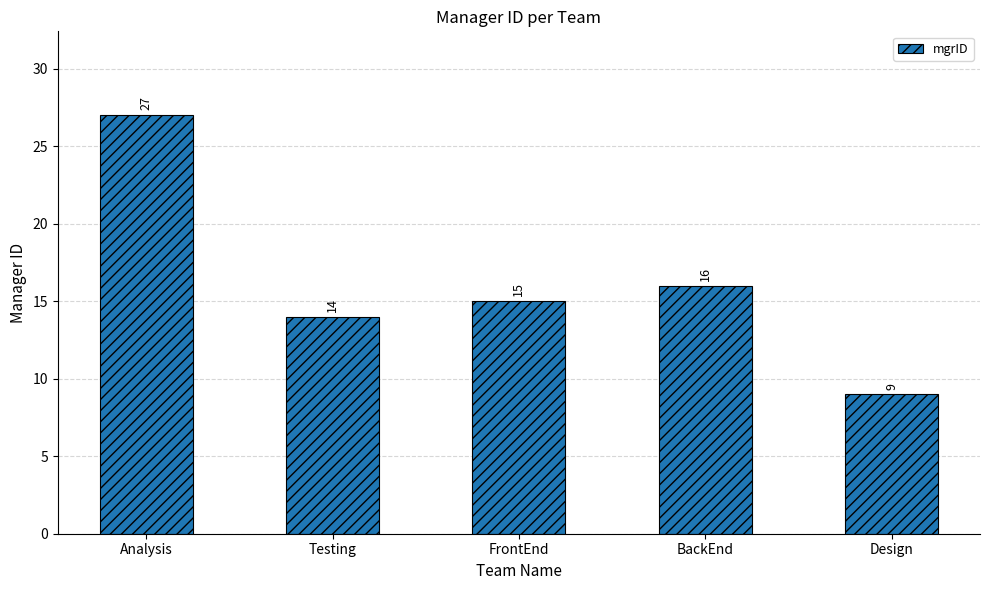

Reading left to right, transcribe all the data shown in this chart.

27	14	15	16	9